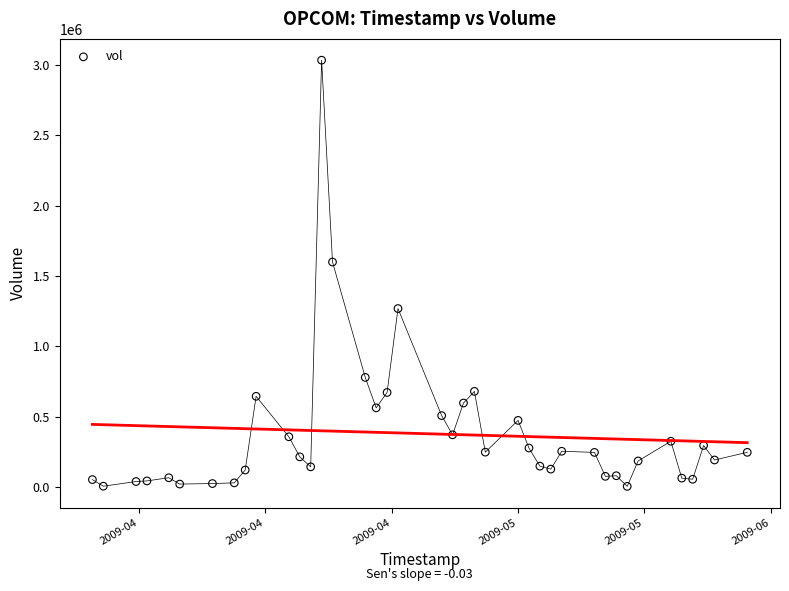

What Y value in the scatter plot is closest to 1519062?

1599125